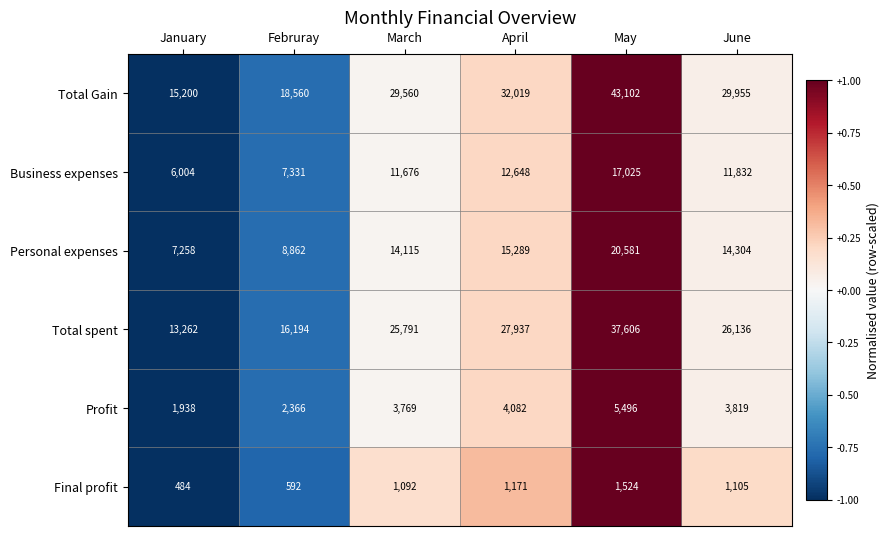

How many data points does each series have?

6